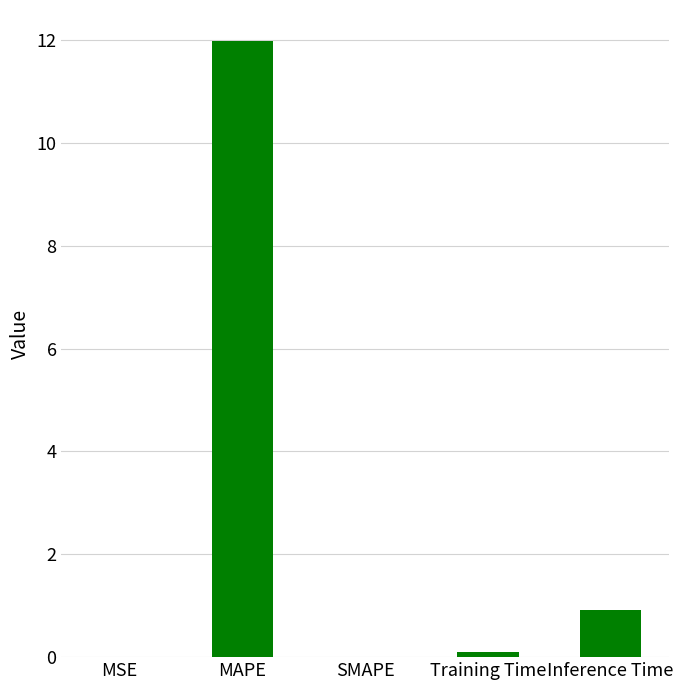

What is the ratio of the value at Inference Time to the value at MAPE?

0.1